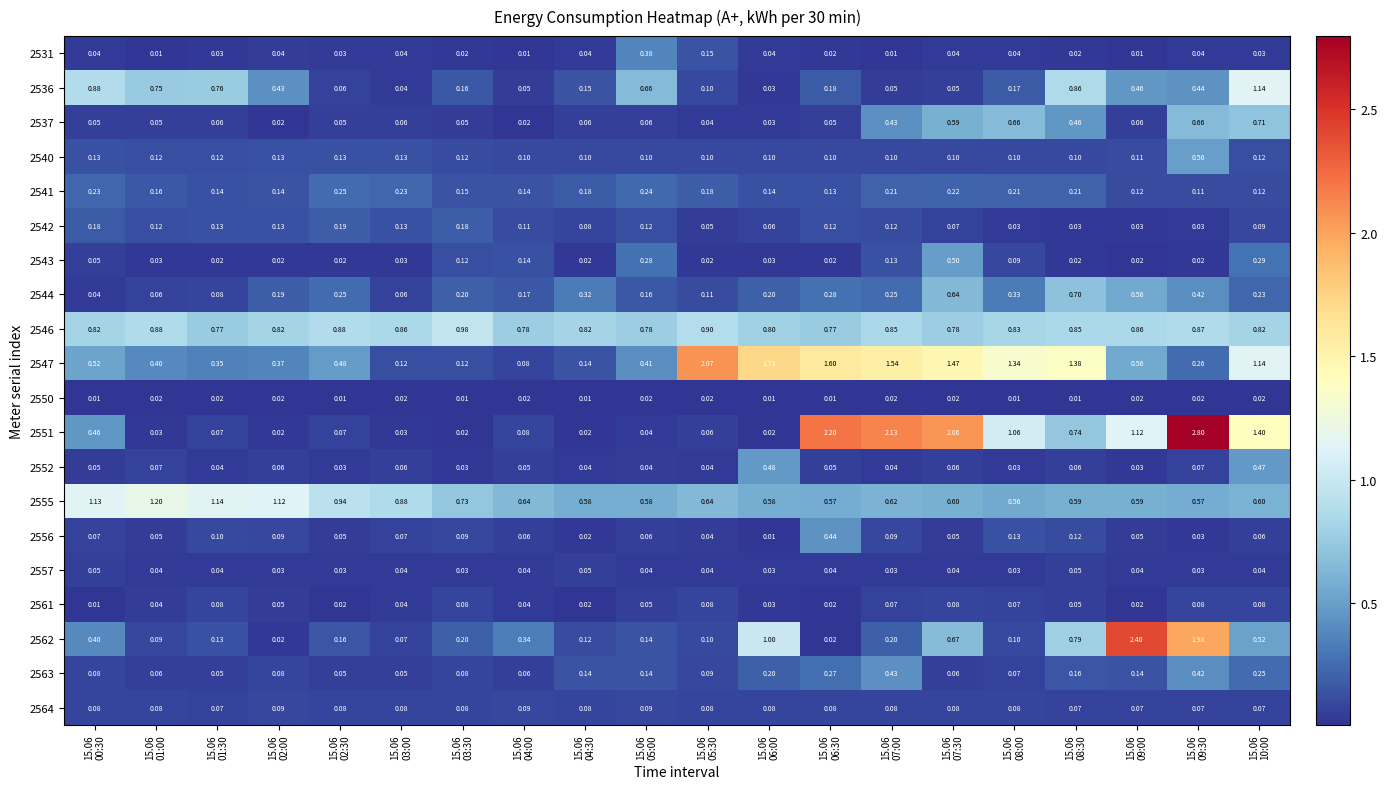

Count the number of data series in this chart.

20